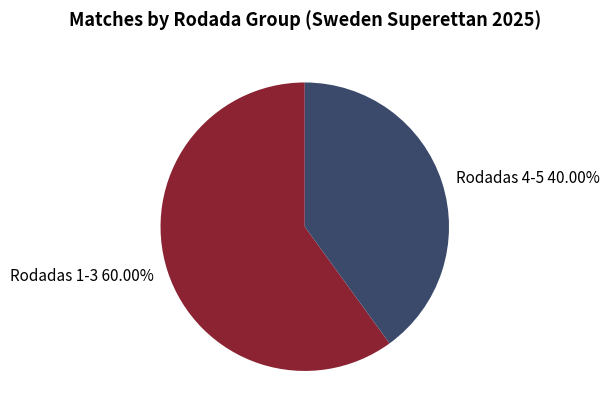

What is the smallest slice in the pie chart?

Rodadas 4-5 40.00%